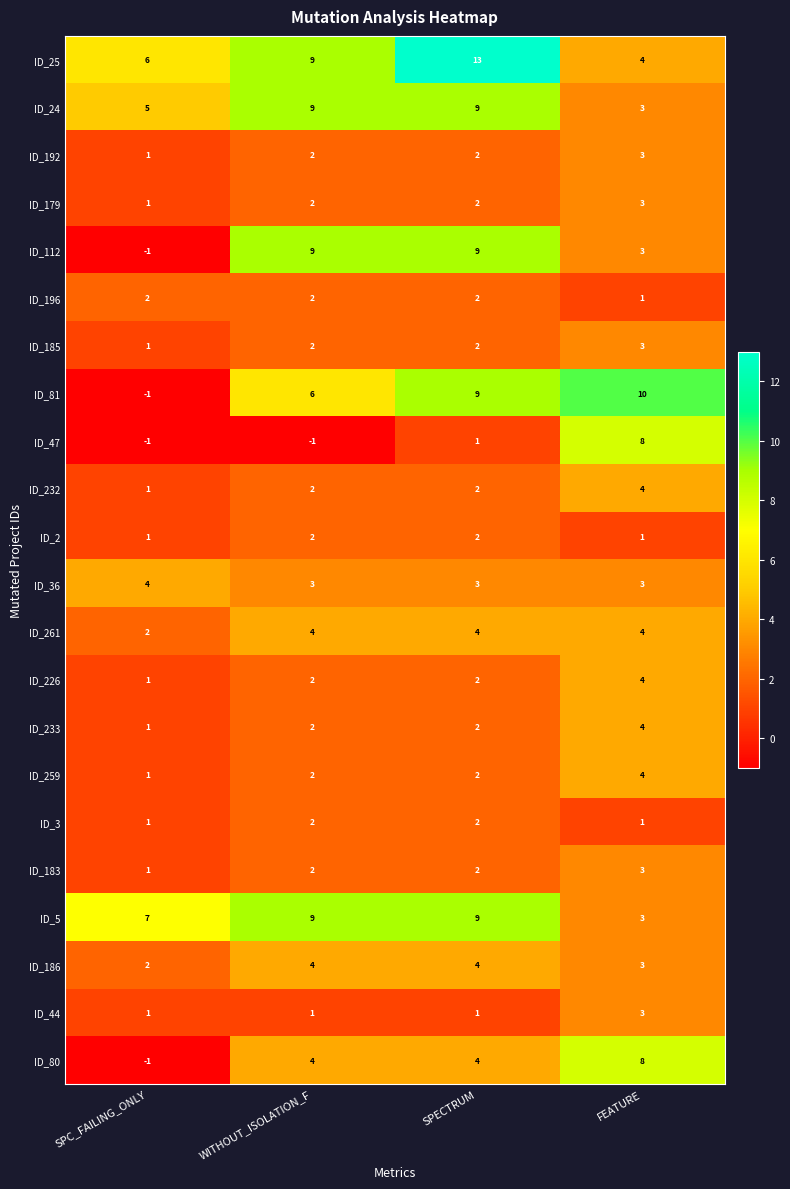

What is the total value across all series at FEATURE?

83